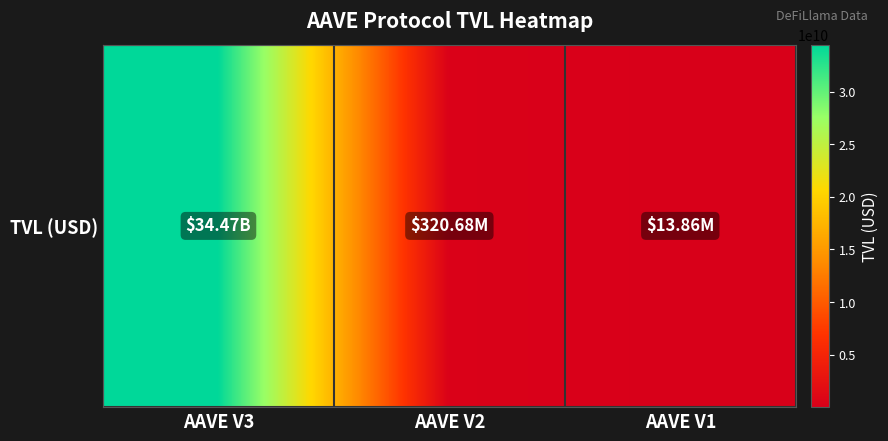

At which category does the chart reach its minimum across all series?

AAVE V1